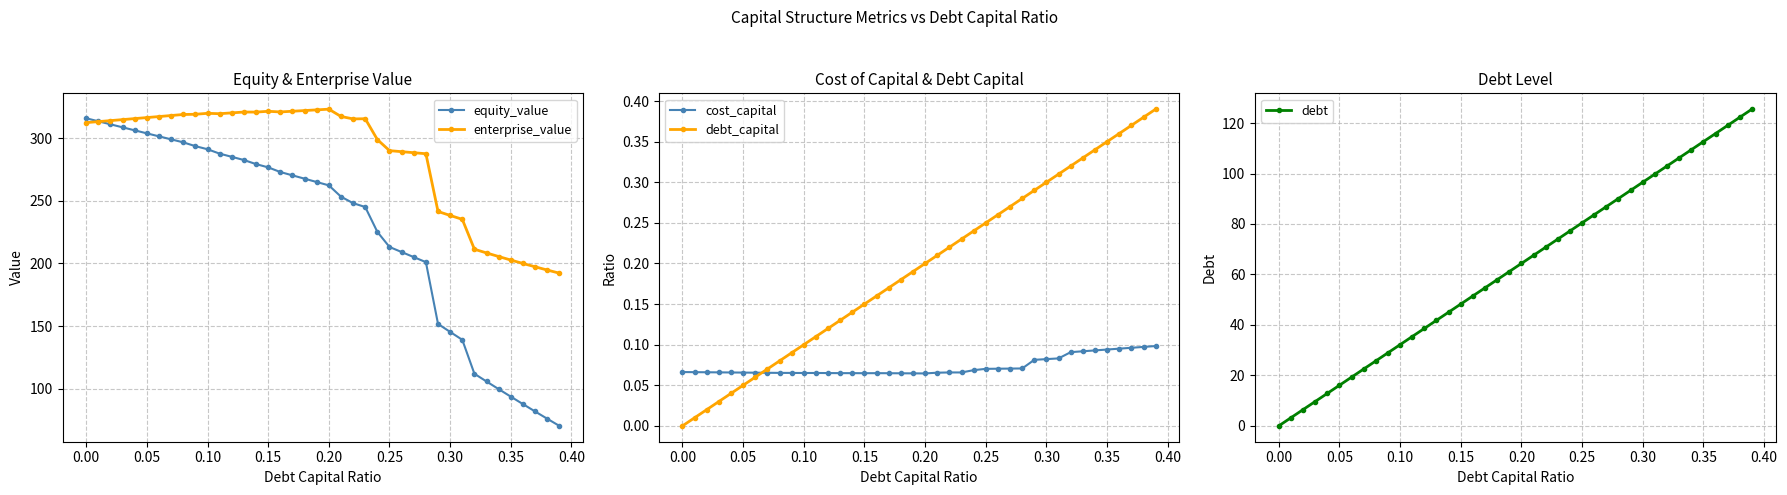

What is the sum of all equity_value values?

9055.9